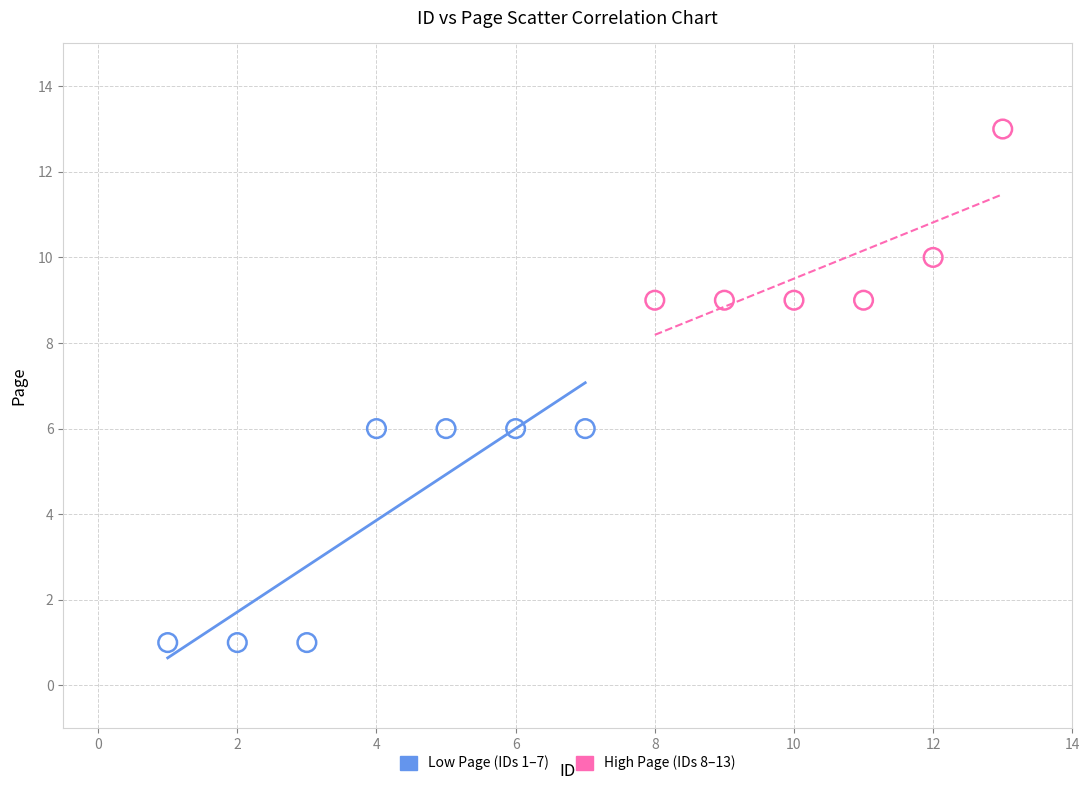

What are all the series names shown in the legend?

Low Page (IDs 1–7), High Page (IDs 8–13)